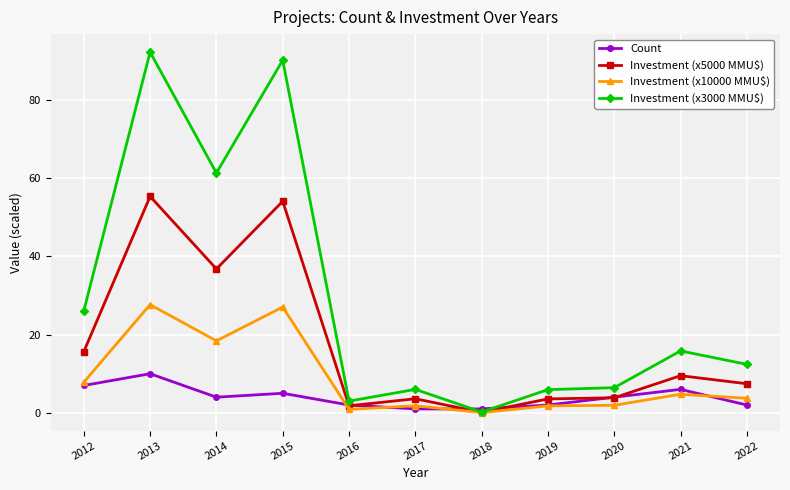

Which series has the widest spread of values?

Investment (x3000 MMU$)